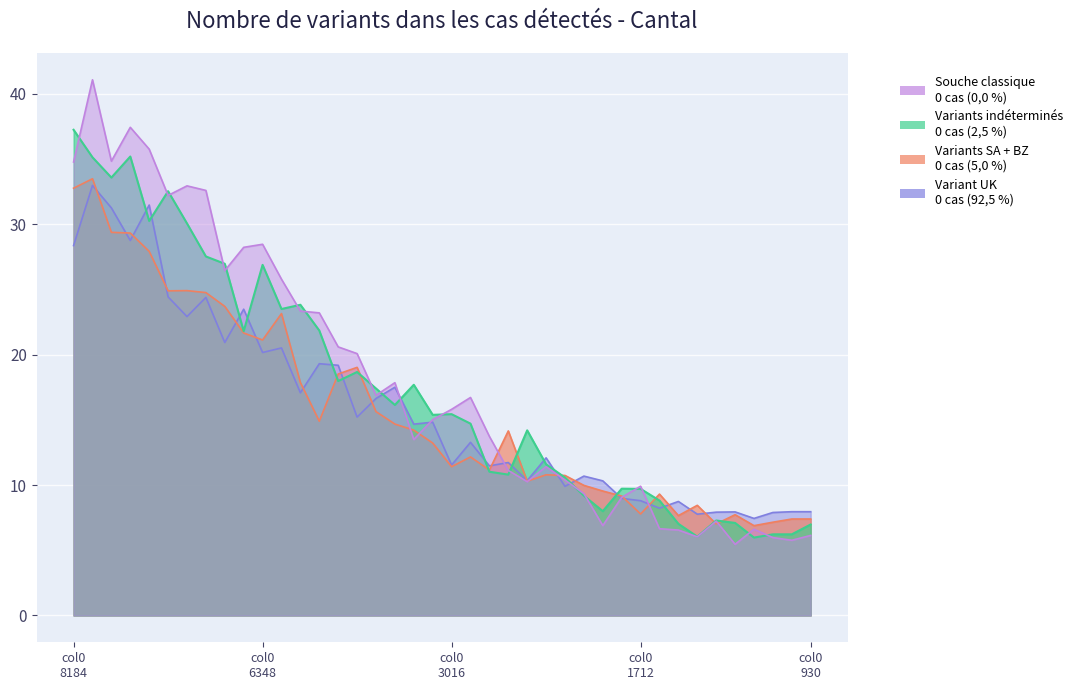

What is the smallest value displayed?

5.5